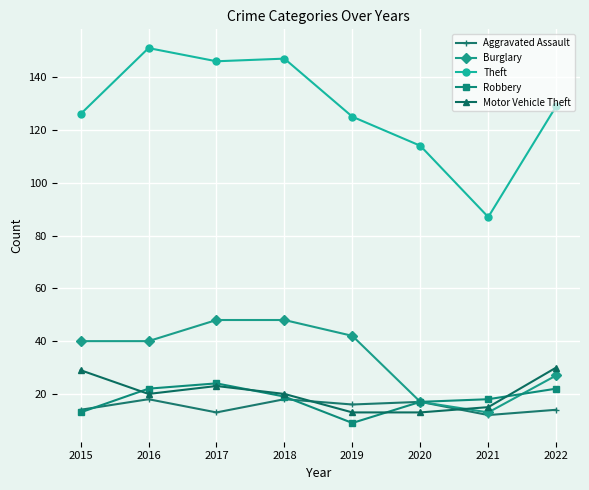

Which series has the largest total across all categories?

Theft